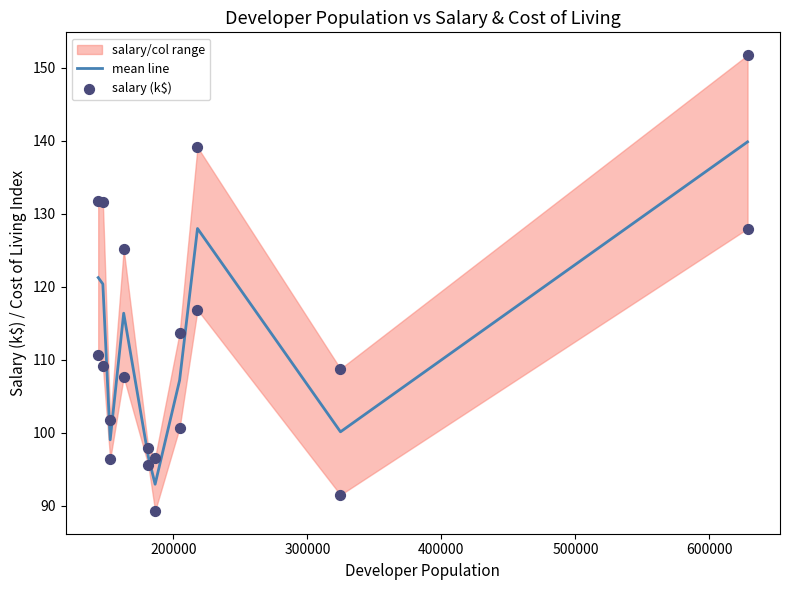

What is the lowest value of the mean line series?

93.0